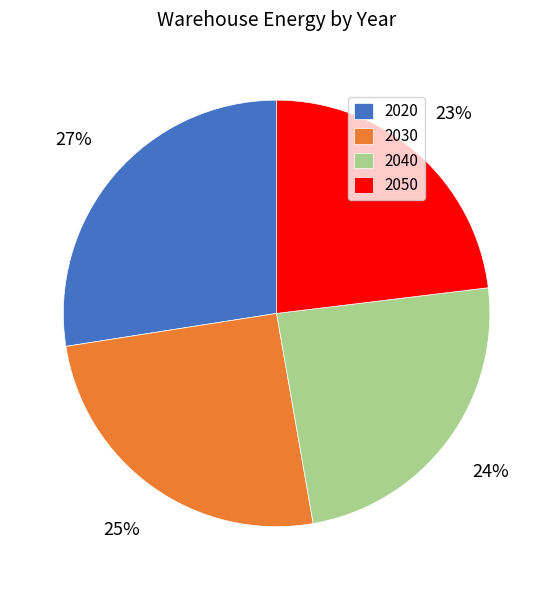

Does any single category account for the majority?

No